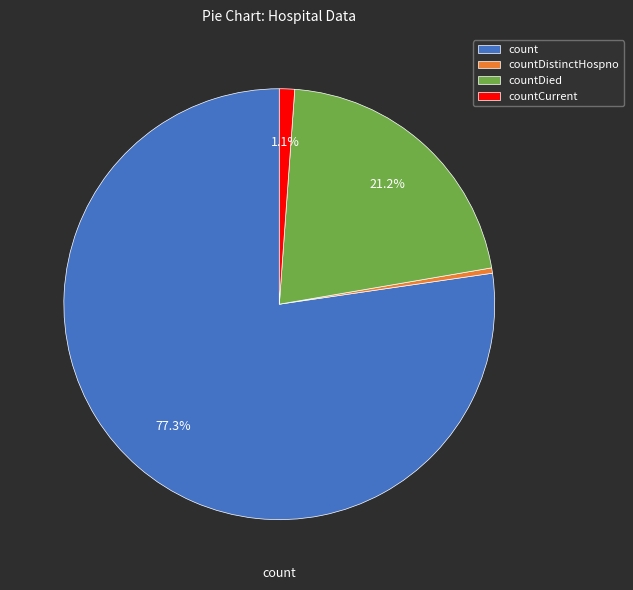

Is there a majority slice in this chart?

Yes